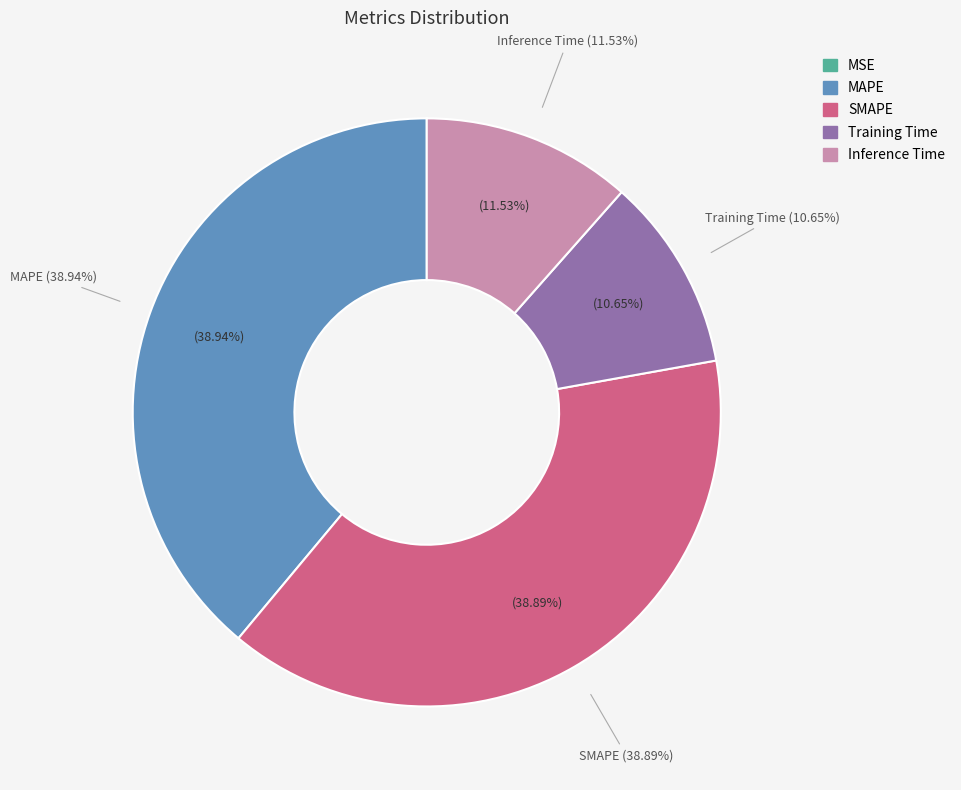

To the nearest percent, what is the average slice percentage?

20%